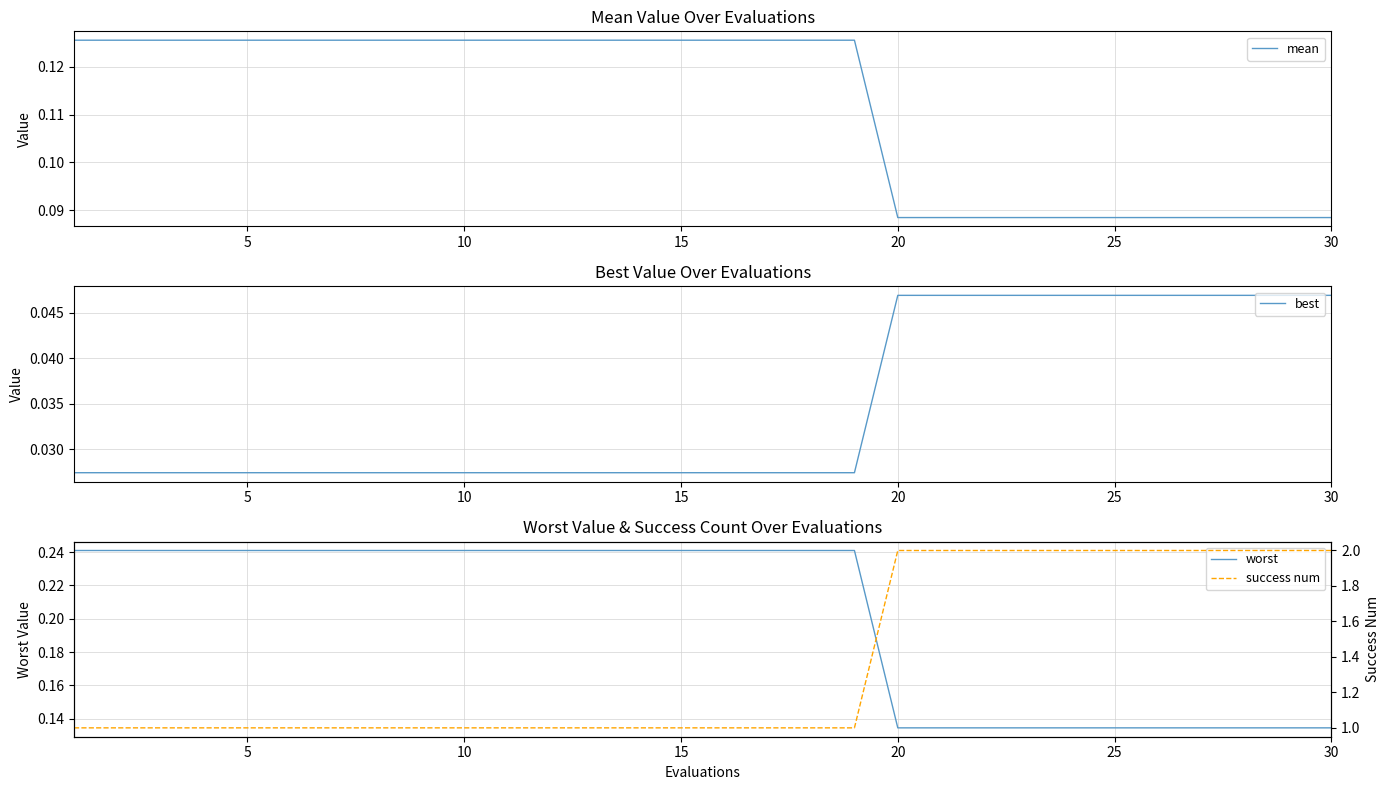

What is the sum of the success num values at 10 and 20?

3.0